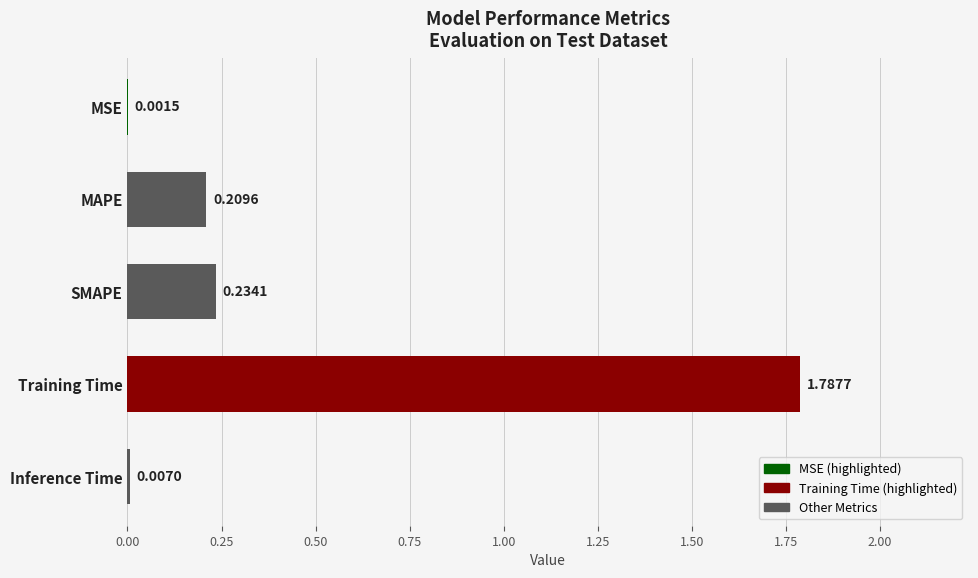

What is the sum of all values?

2.2